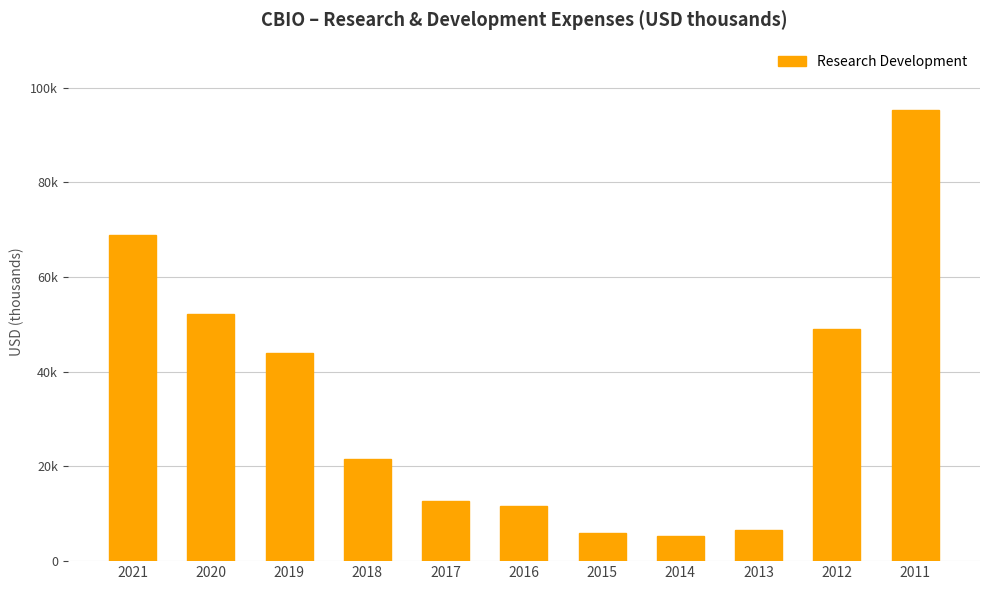

The chart shows a value of 6600 at 2013. True or false?

True